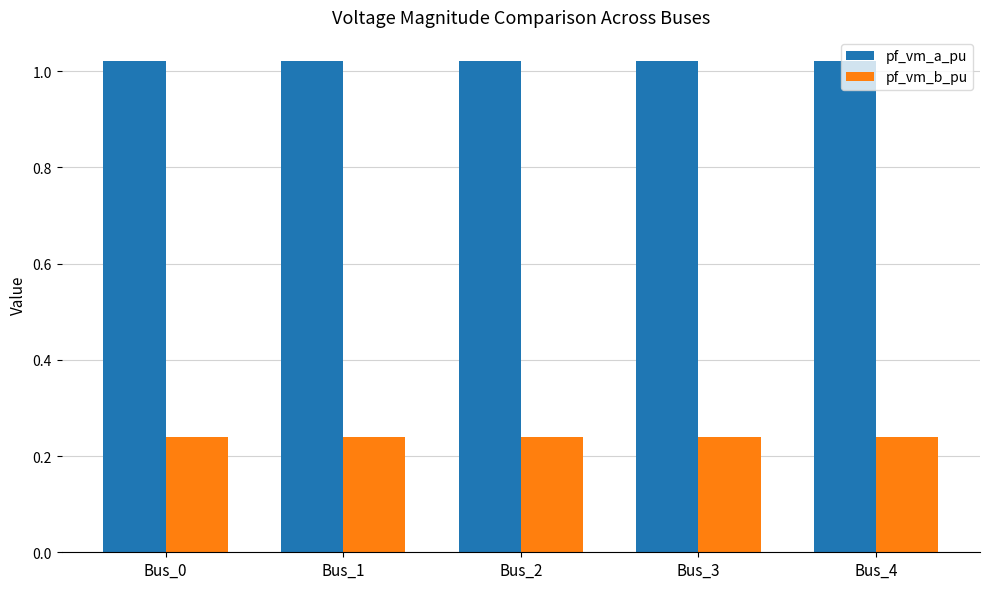

At how many categories does at least one series exceed 0?

5